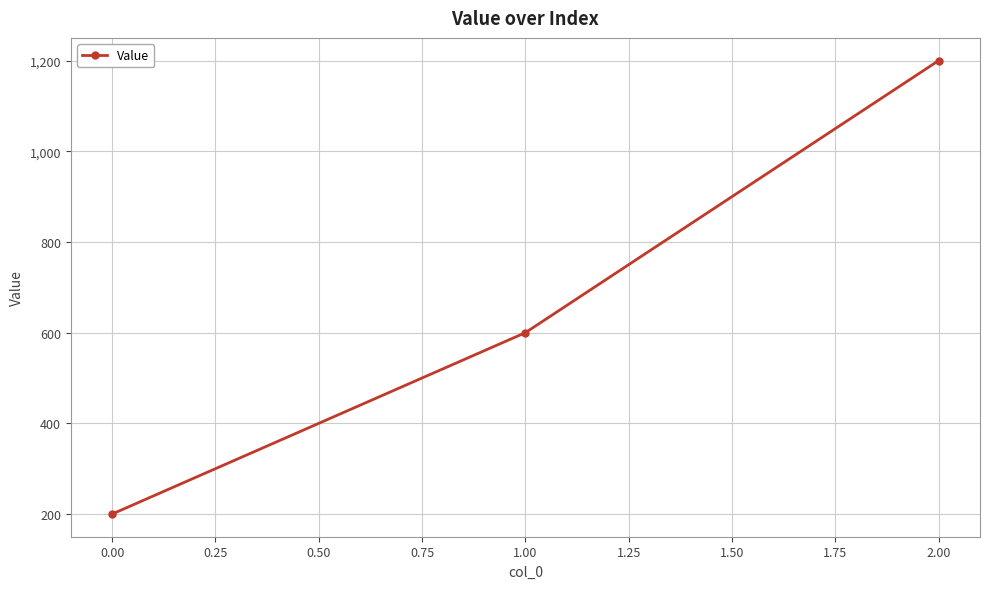

How many lines are shown in the chart?

1